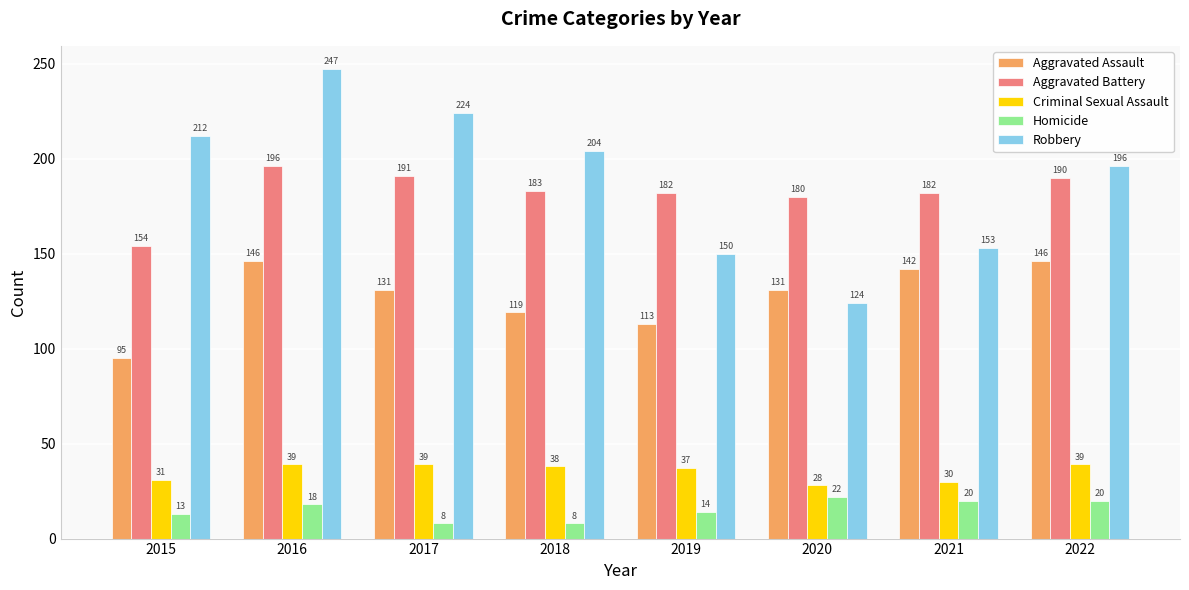

Count the number of categories in the chart.

8